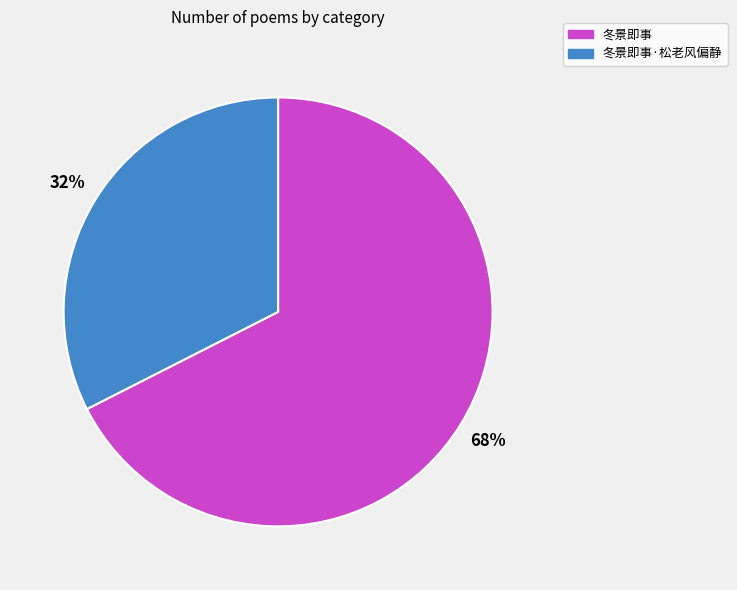

Which category has the smallest portion of the pie?

冬景即事·松老风偏静